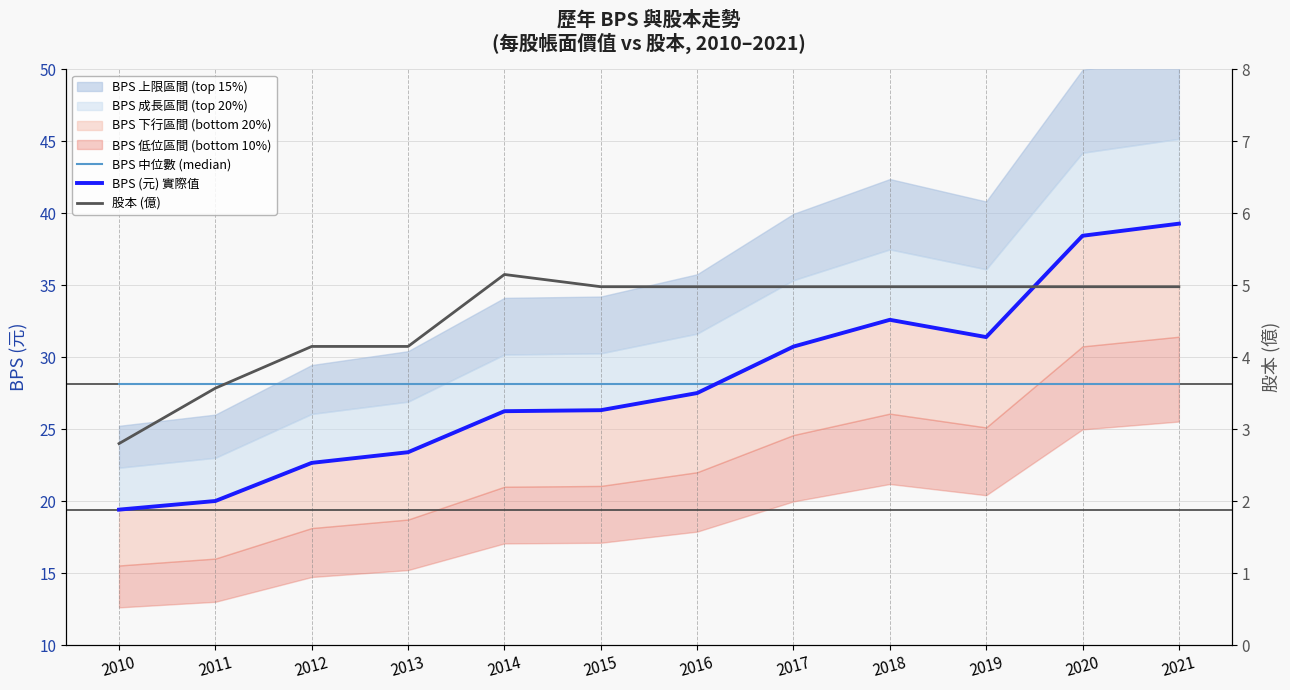

True or false: BPS 中位數 (median) and BPS (元) 實際值 cross at least once.

True